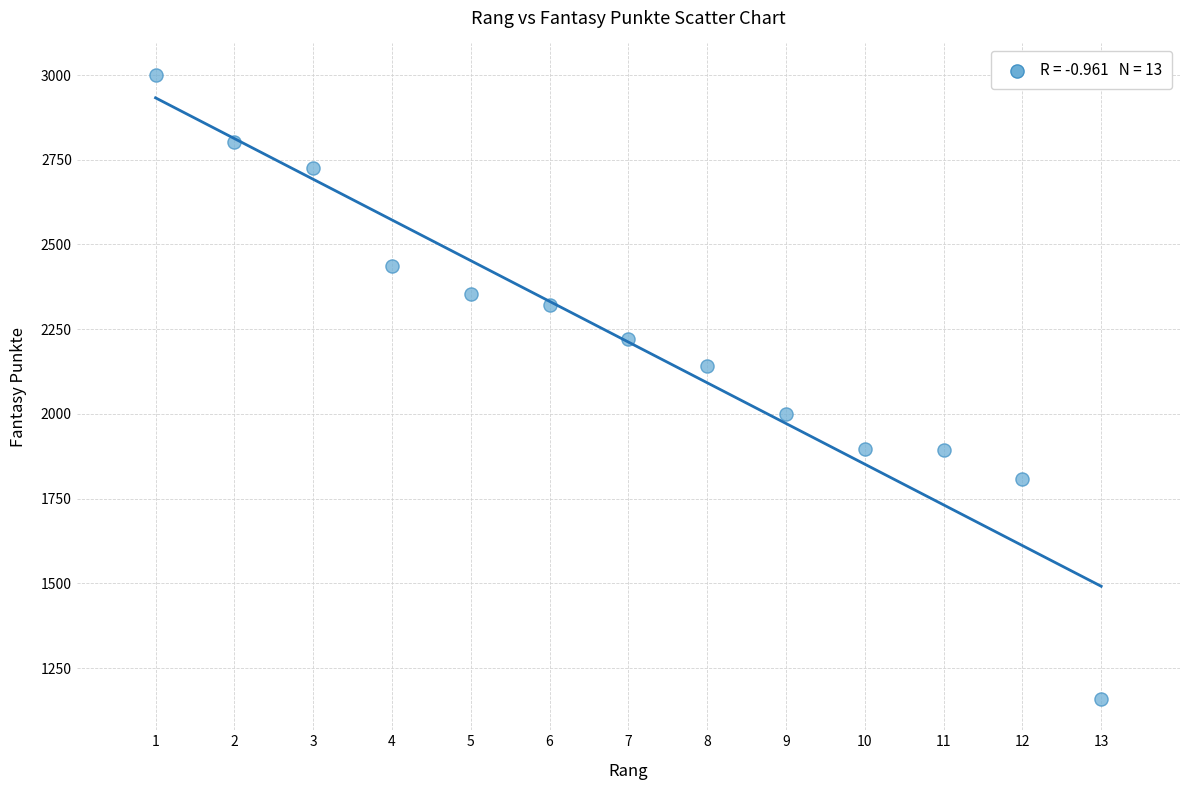

What is the range of X values (max minus min)?

12